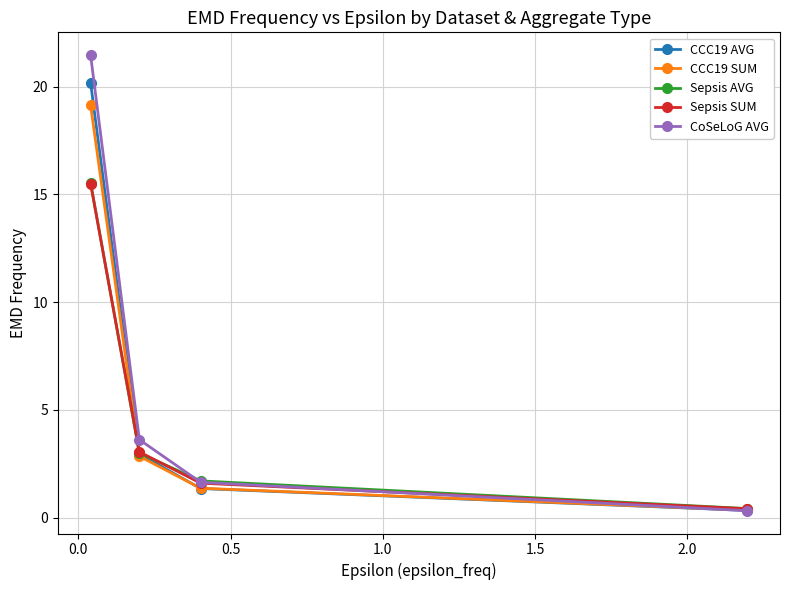

Which series has the largest range (max minus min)?

CoSeLoG AVG